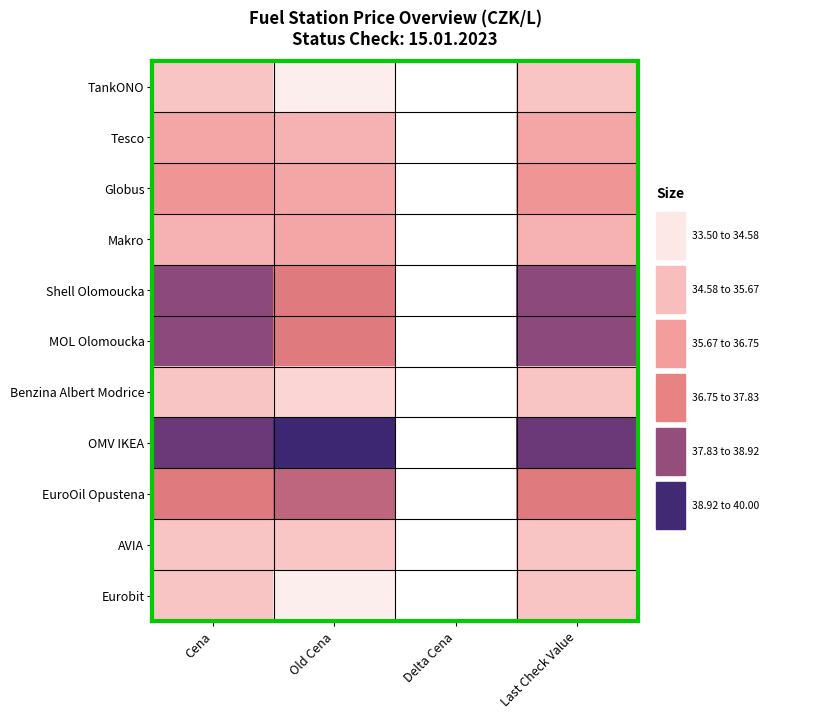

At Cena, list the series in order from largest to smallest.

OMV IKEA, Shell Olomoucka, MOL Olomoucka, EuroOil Opustena, Globus, Tesco, Makro, TankONO, Benzina Albert Modrice, AVIA, Eurobit